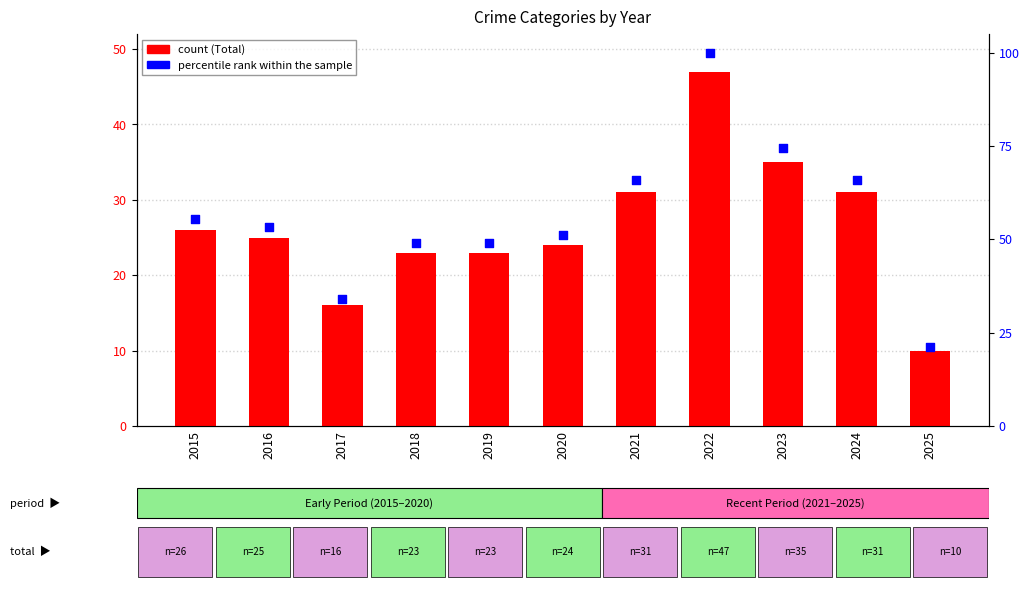

What are all the series names shown in the legend?

Total, percentile rank within the sample